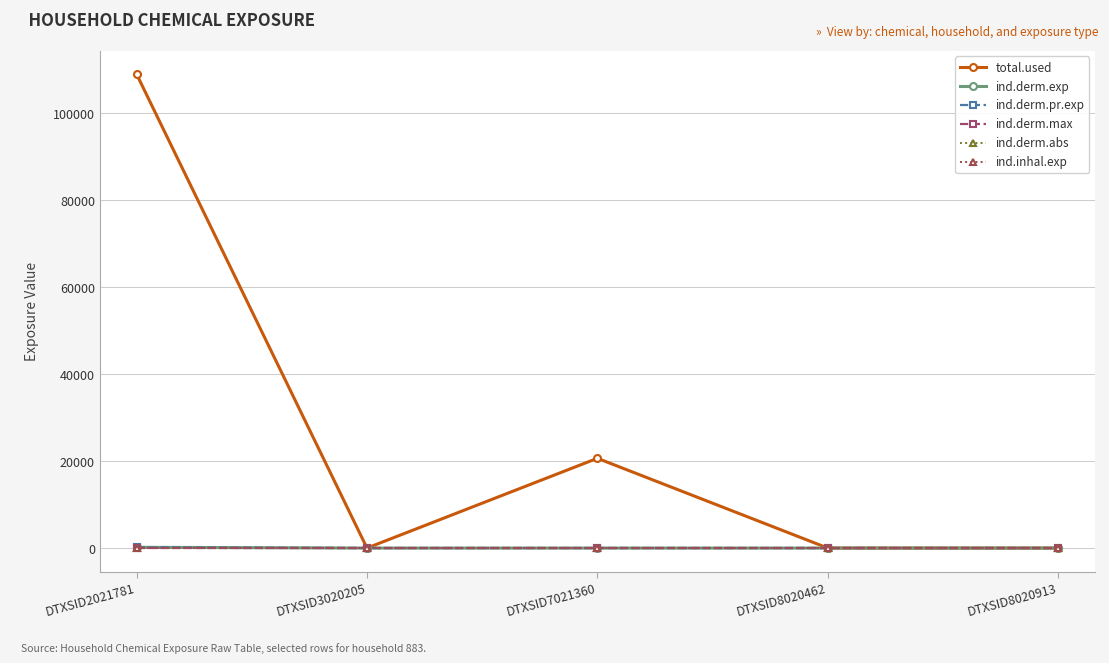

Does the chart have visible grid lines?

Yes